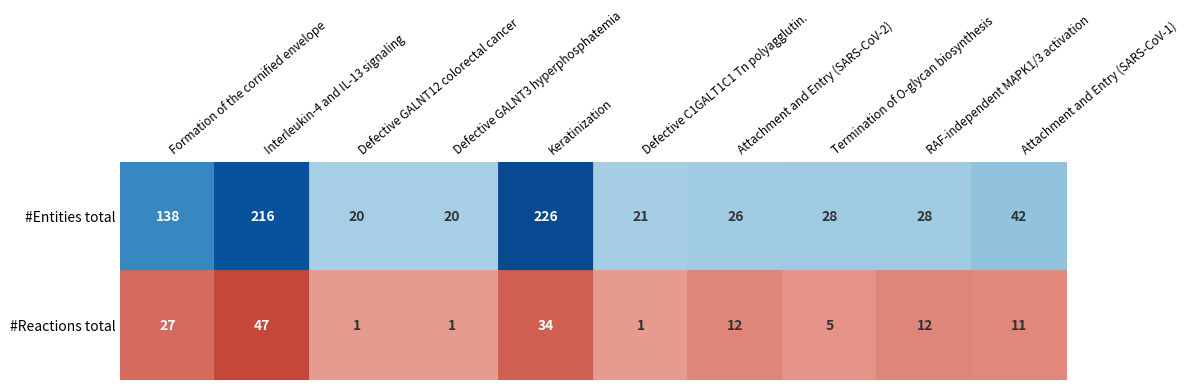

What is the sum of the Defective GALNT3 causes familial hyperphosphatemia values at #Entities total and #Reactions total?

21